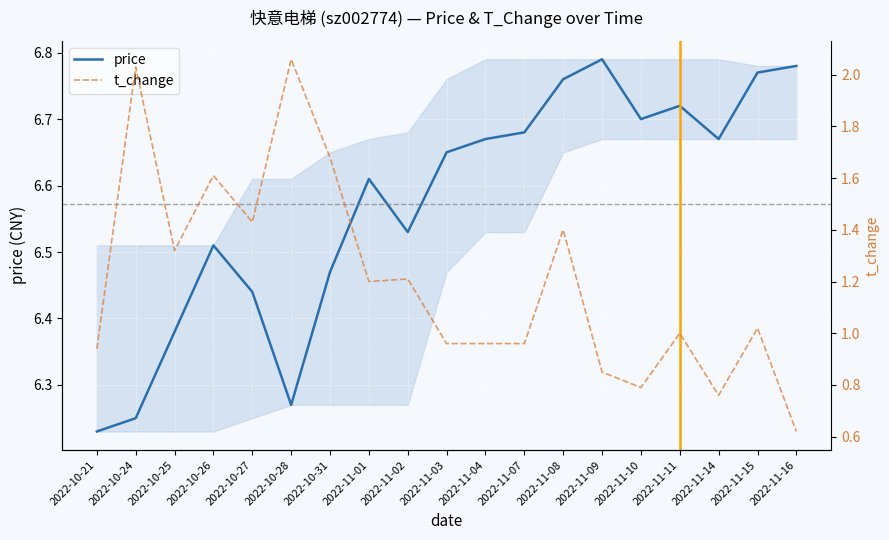

True or false: price has a value of 3.7 at 2022-11-02.

False